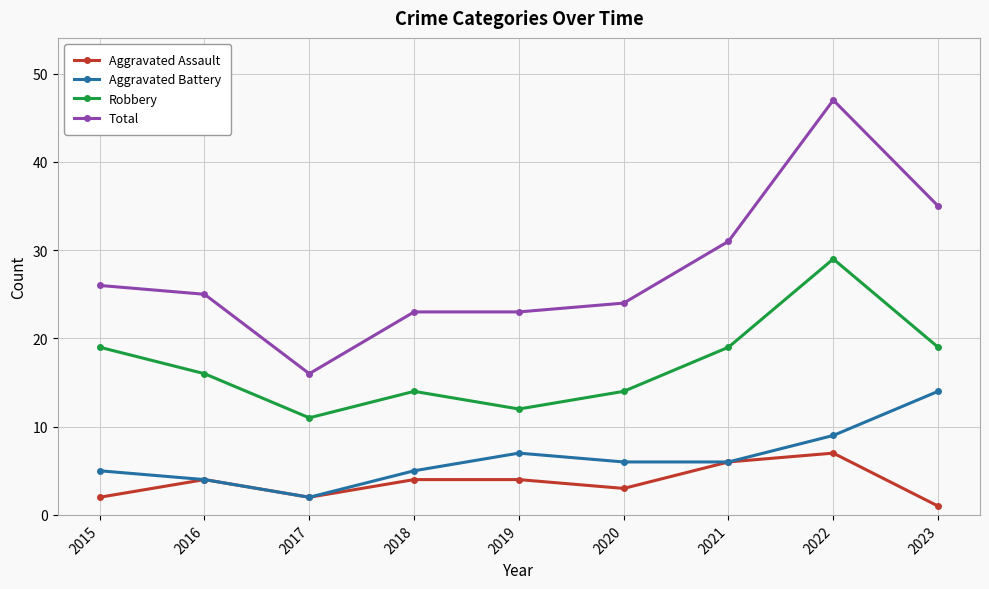

Is this an area chart (filled region under the line)?

No